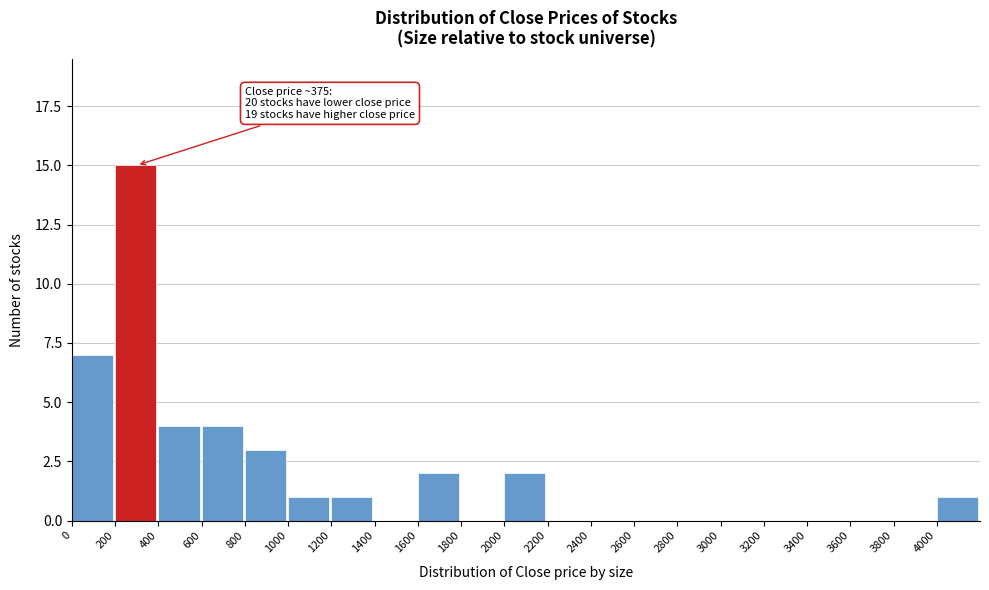

Over which range of the x-axis is the bar tallest?

200 to 400